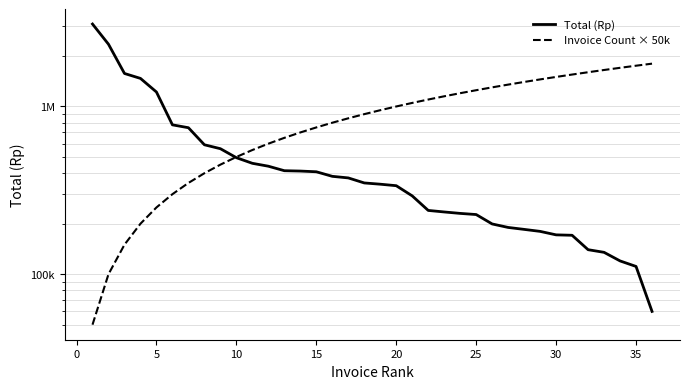

What is the sum of the Invoice Count × 50k values at 5 and 25?

1450000.0